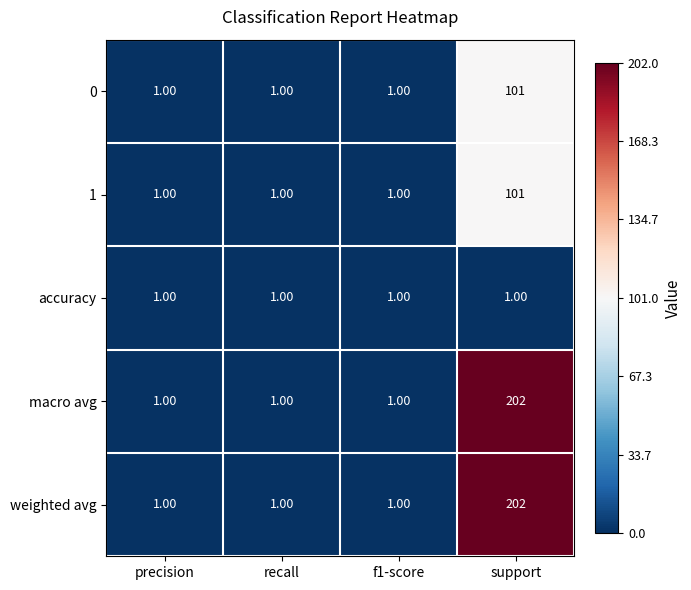

How many categories are shown in the chart?

4